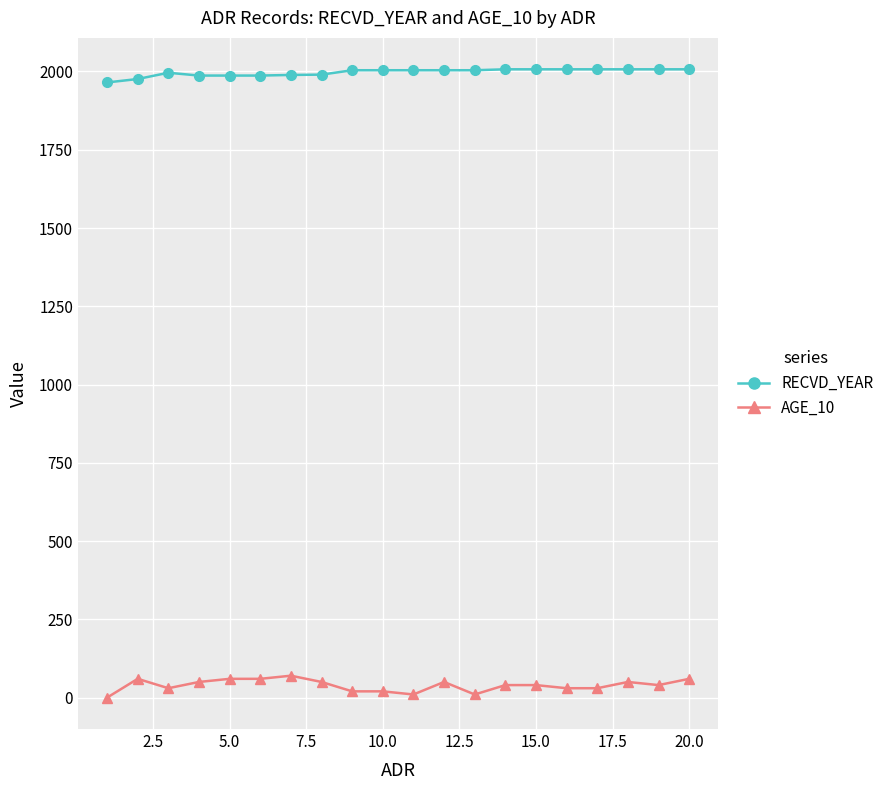

What is the average value of the RECVD_YEAR series?

1997